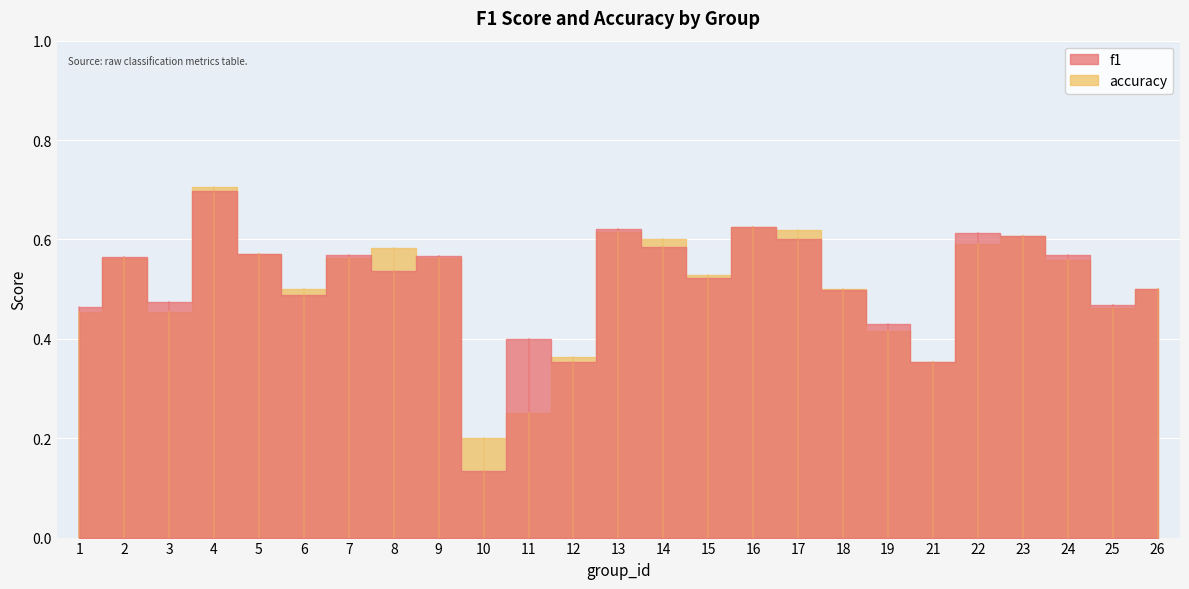

Rank the categories by f1 value from highest to lowest.

4, 16, 13, 22, 23, 17, 14, 5, 24, 7, 9, 2, 8, 15, 26, 18, 6, 3, 25, 1, 19, 11, 21, 12, 10